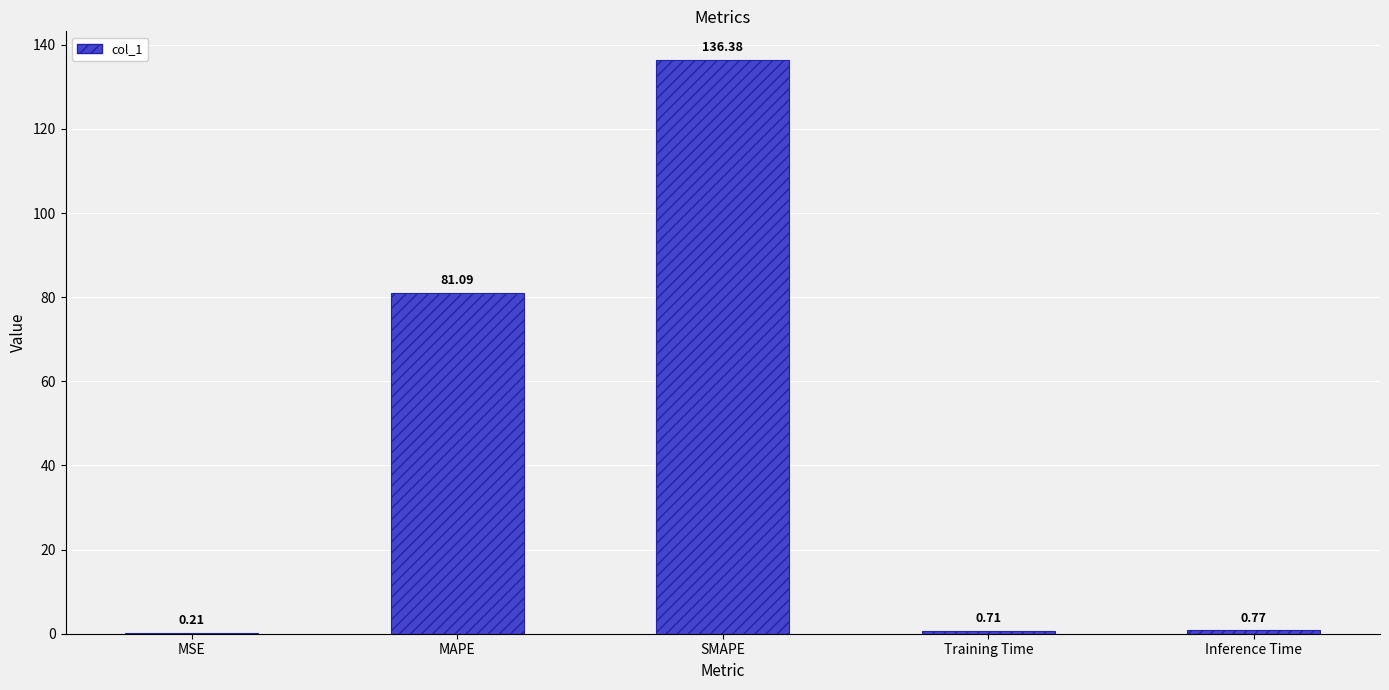

Which has a higher value, Inference Time or MAPE?

MAPE